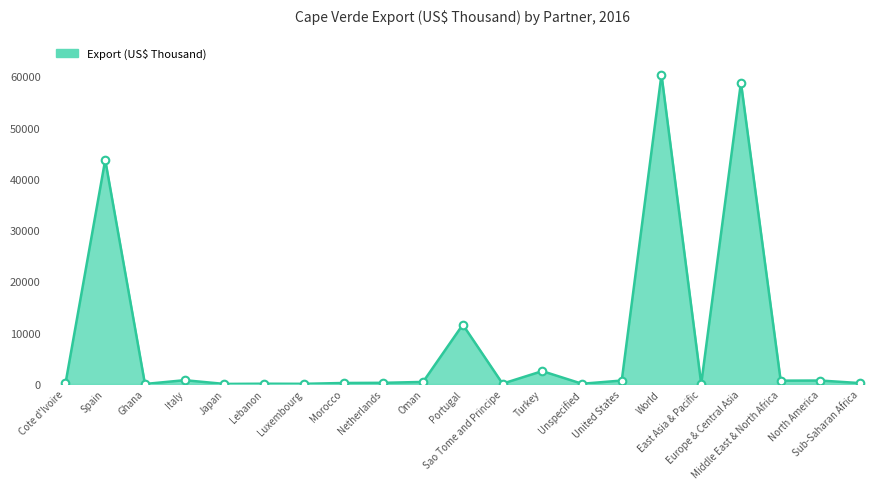

What is the maximum value shown in the chart?

60361.1